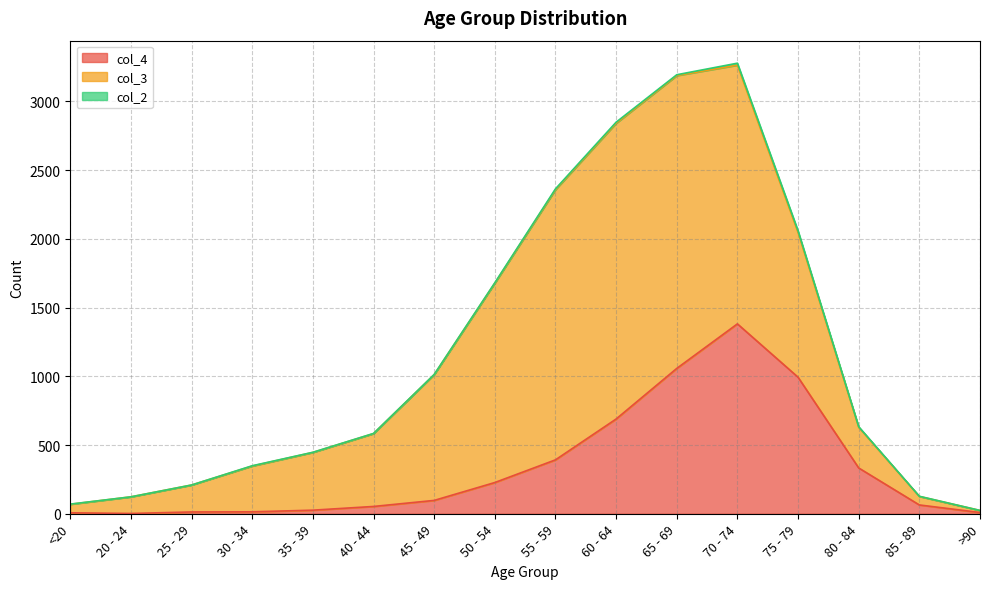

At which category does col_2 reach its first local peak?

30 - 34